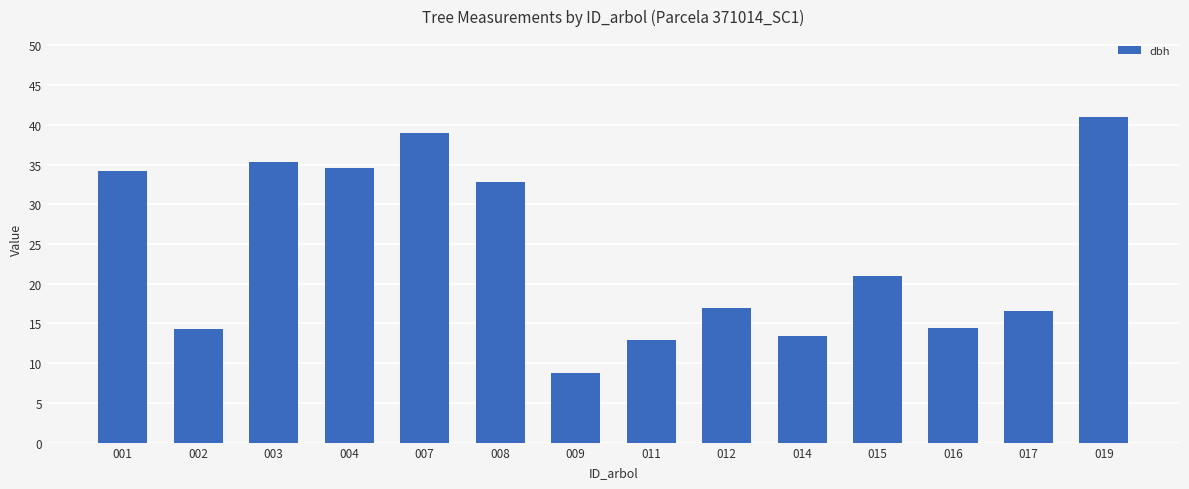

What is the sum of the values at 015 and 014?

34.4